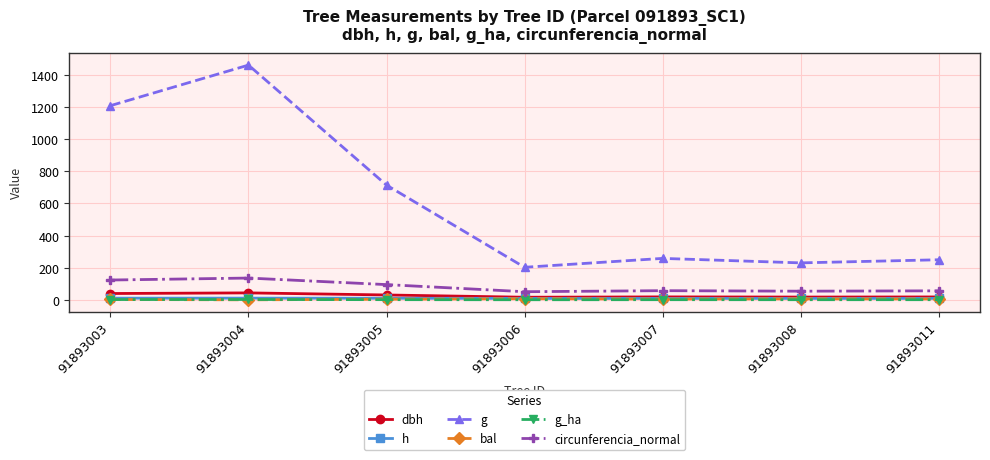

What is the approximate value of g at 91893003?

1209.2